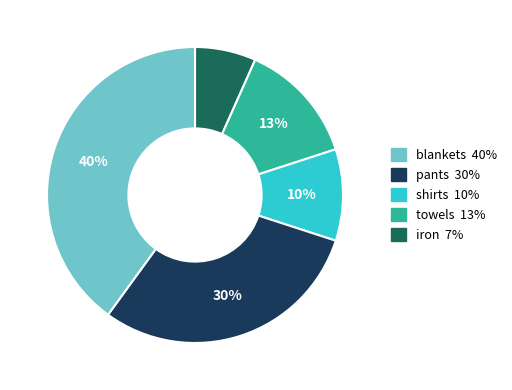

Is there a majority slice in this chart?

No